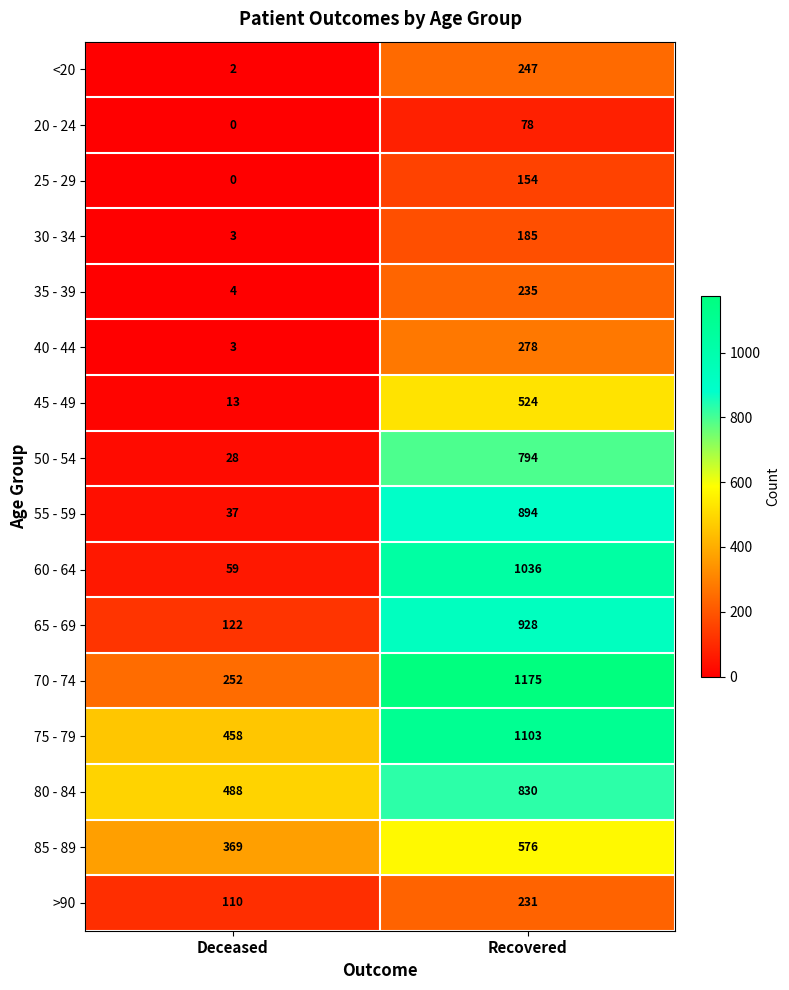

True or false: 35 - 39 has a value of 4 at Deceased.

True